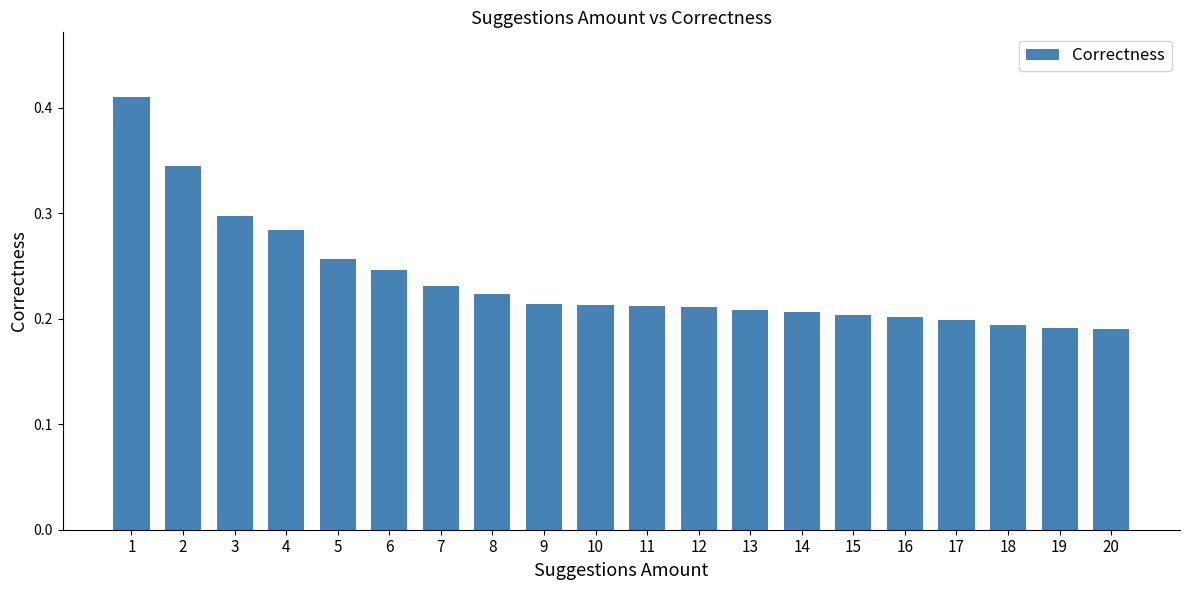

Which has a higher value, 3 or 14?

3